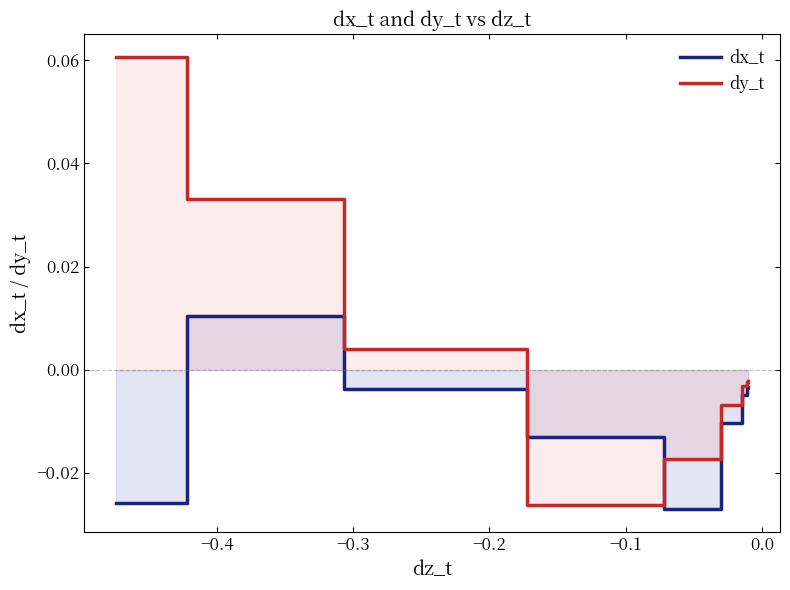

Which series has the largest total across all categories?

dy_t